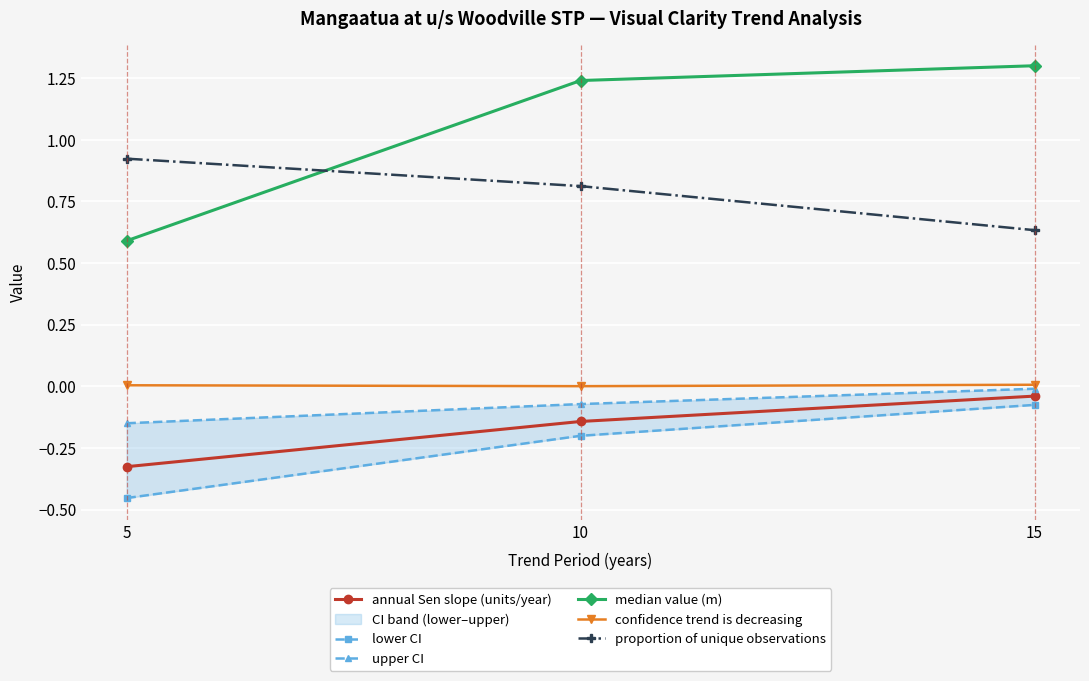

What is the difference between the upper CI values at 10 and 5?

0.1